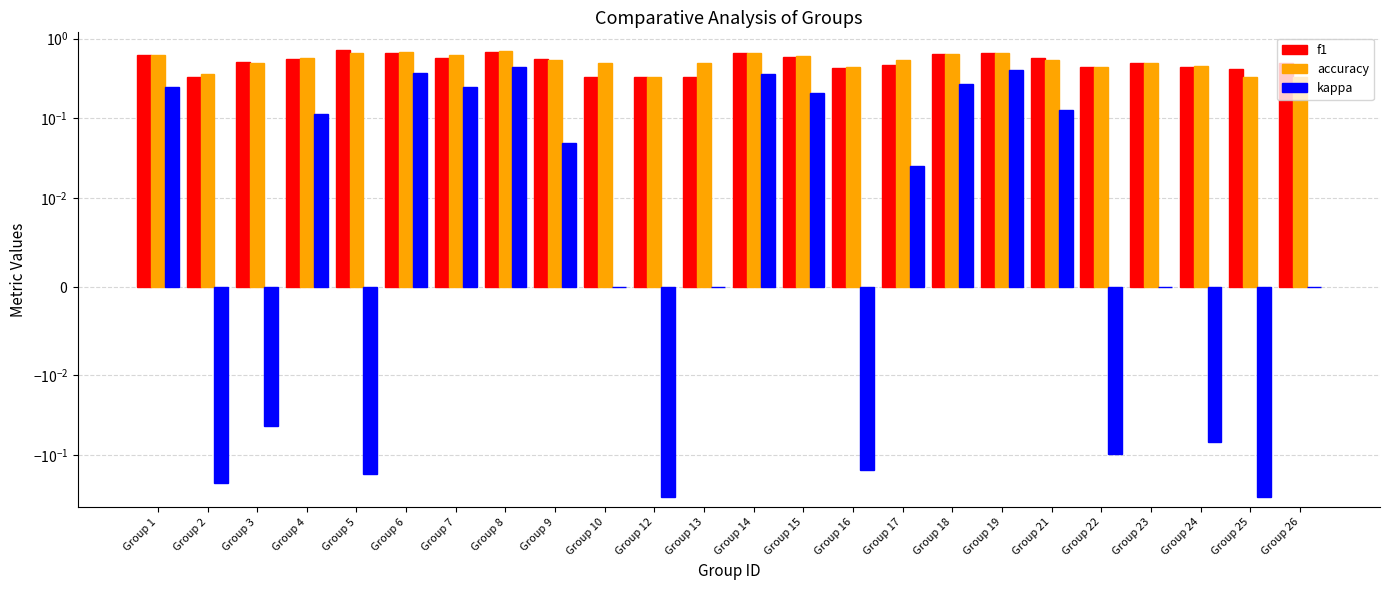

Reading right to left, extract all data points from this chart.

f1: Group 26=0.5	Group 25=0.4	Group 24=0.4	Group 23=0.5	Group 22=0.4	Group 21=0.6	Group 19=0.7	Group 18=0.6	Group 17=0.5	Group 16=0.4	Group 15=0.6	Group 14=0.7	Group 13=0.3	Group 12=0.3	Group 10=0.3	Group 9=0.6	Group 8=0.7	Group 7=0.6	Group 6=0.7	Group 5=0.7	Group 4=0.5	Group 3=0.5	Group 2=0.3	Group 1=0.6
accuracy: Group 26=0.3	Group 25=0.3	Group 24=0.4	Group 23=0.5	Group 22=0.4	Group 21=0.5	Group 19=0.7	Group 18=0.6	Group 17=0.5	Group 16=0.4	Group 15=0.6	Group 14=0.7	Group 13=0.5	Group 12=0.3	Group 10=0.5	Group 9=0.5	Group 8=0.7	Group 7=0.6	Group 6=0.7	Group 5=0.7	Group 4=0.6	Group 3=0.5	Group 2=0.4	Group 1=0.6
kappa: Group 26=0.0	Group 25=-0.3	Group 24=-0.1	Group 23=0.0	Group 22=-0.1	Group 21=0.1	Group 19=0.4	Group 18=0.3	Group 17=0.0	Group 16=-0.2	Group 15=0.2	Group 14=0.4	Group 13=0.0	Group 12=-0.3	Group 10=0.0	Group 9=0.0	Group 8=0.4	Group 7=0.2	Group 6=0.4	Group 5=-0.2	Group 4=0.1	Group 3=-0.0	Group 2=-0.2	Group 1=0.2